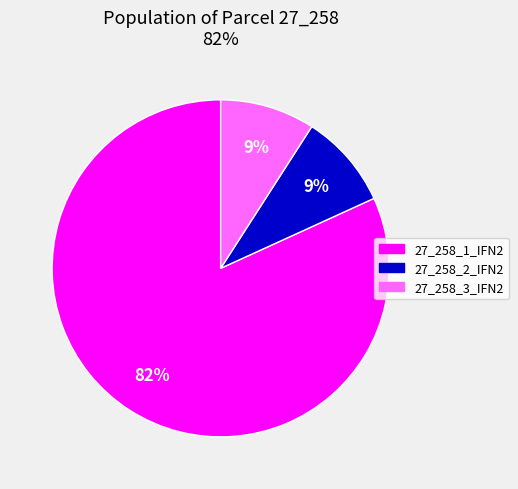

How many slices are in this pie chart?

3